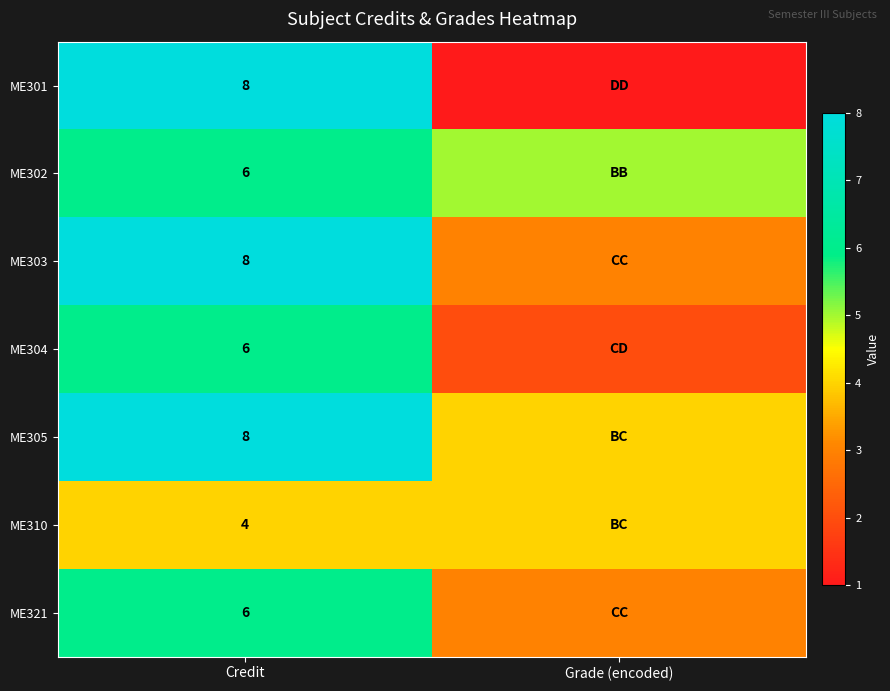

What is the total value across all series at Credit?

46